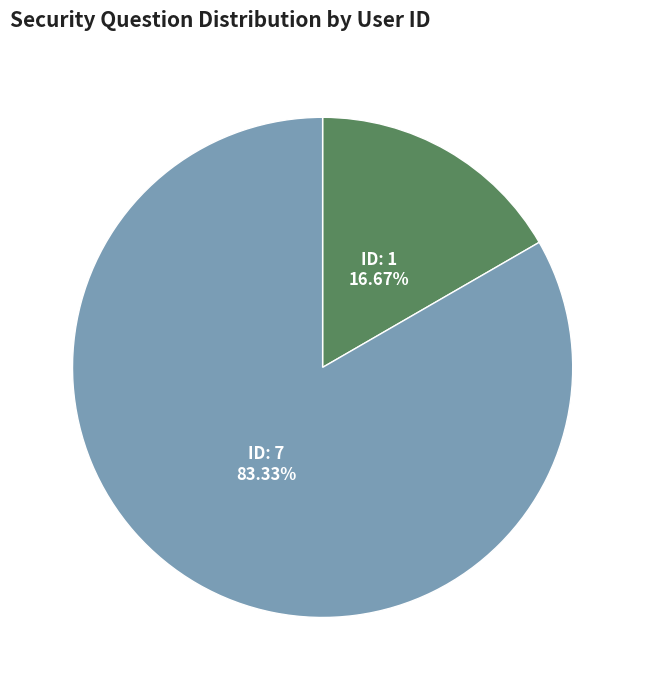

Does any single category account for the majority?

Yes